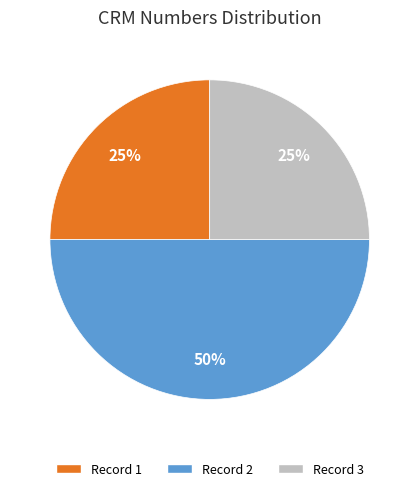

To the nearest percent, what is the average slice percentage?

33%